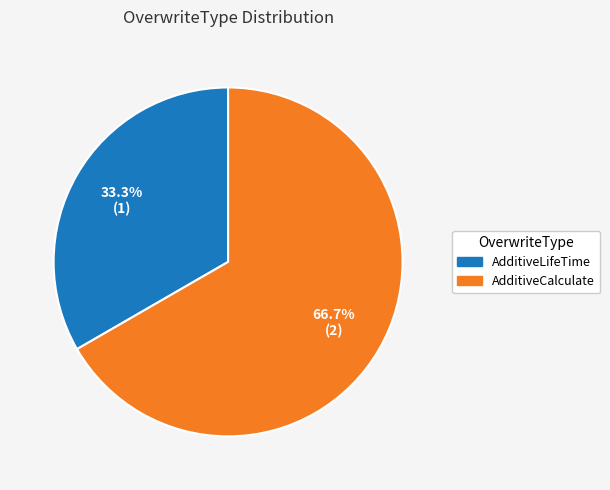

True or false: AdditiveLifeTime accounts for 48% of the total.

False